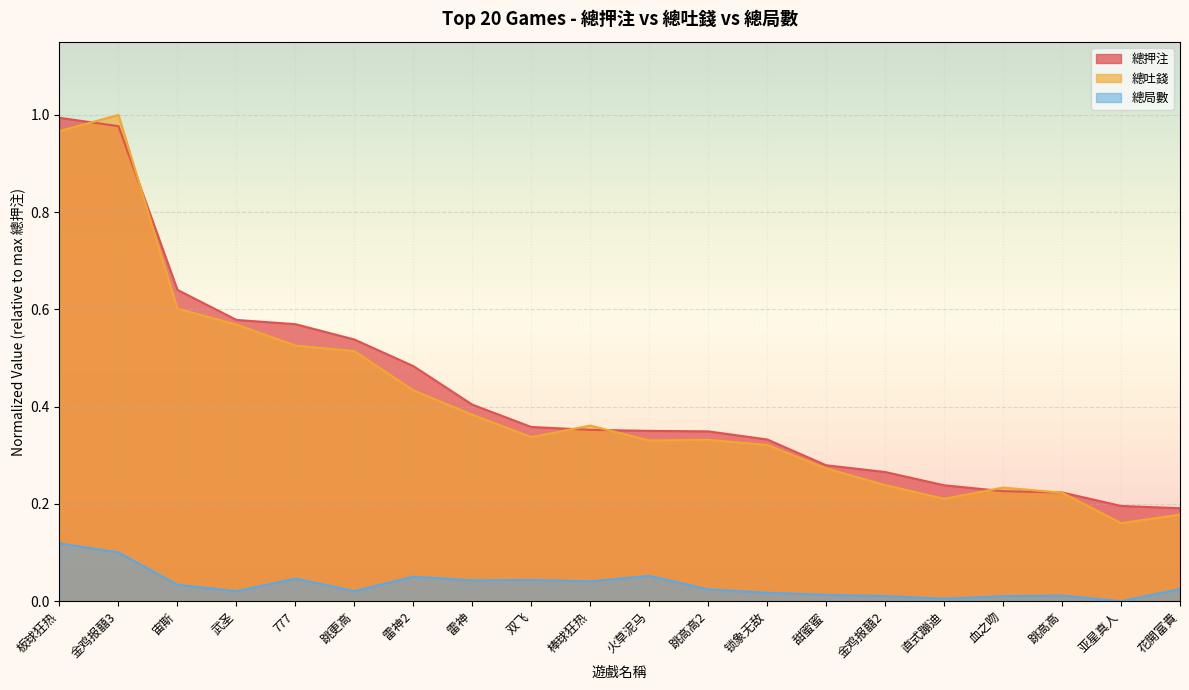

Is the value of 總局數 at 跳高高2 greater than the value of 總吐錢 at 跳高高?

No